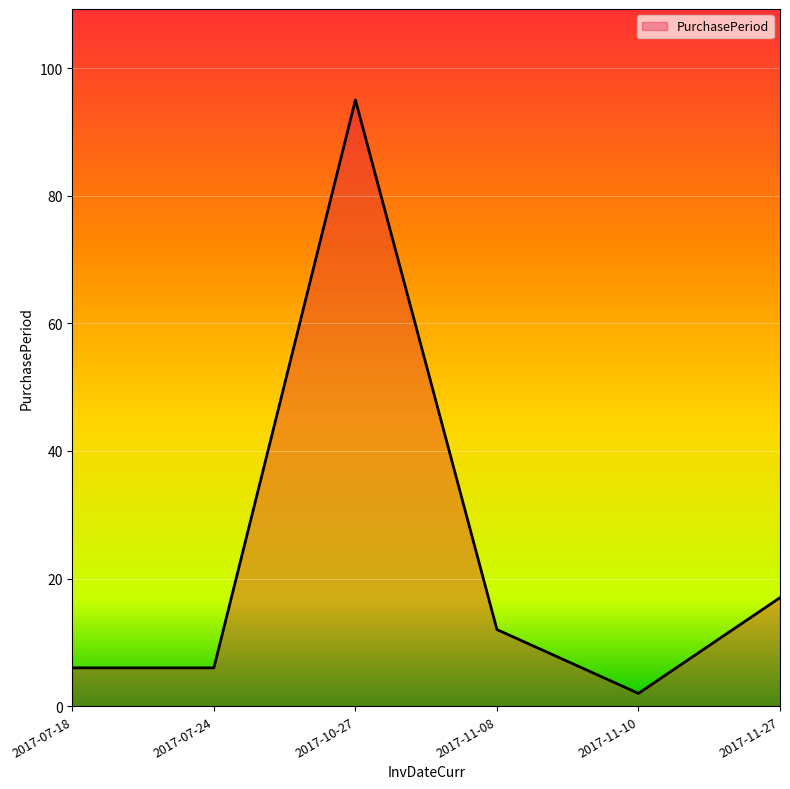

Reading left to right, extract all data points from this chart.

6	6	95	12	2	17